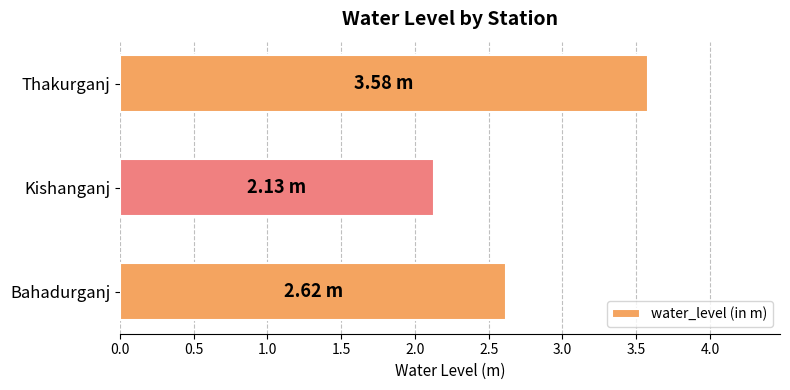

Rank the categories by value from highest to lowest.

Thakurganj, Bahadurganj, Kishanganj